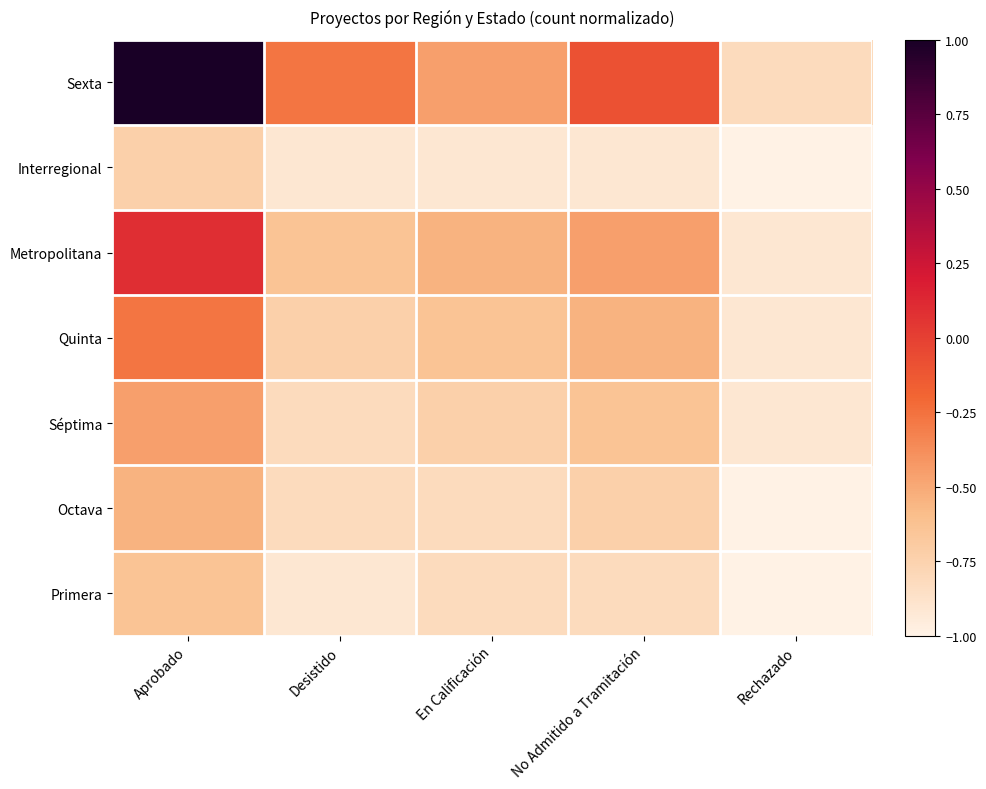

What is the total value across all series at En Calificación?

-4.9